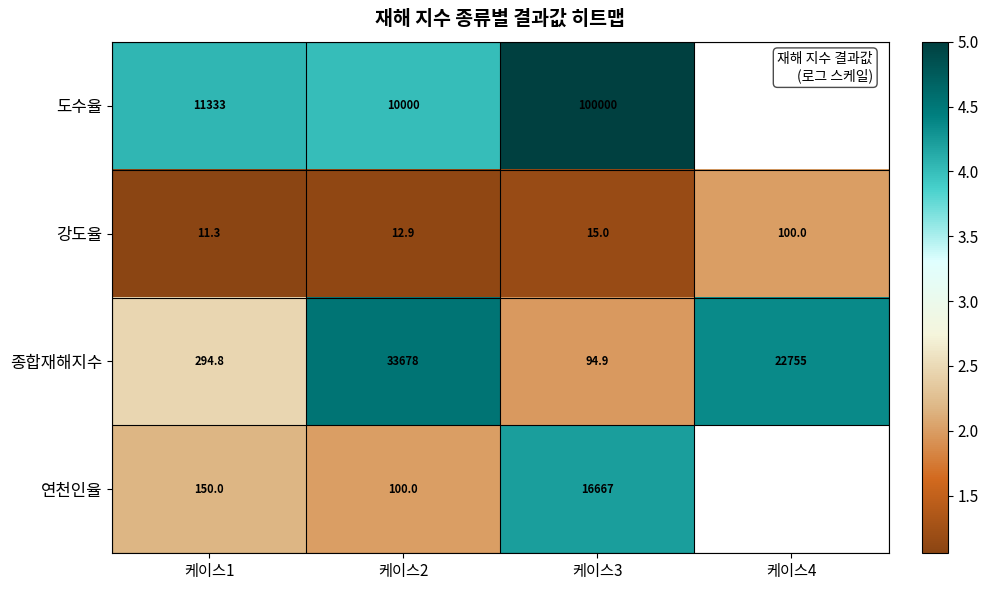

Is the value of 도수율 at 케이스3 greater than the value of 종합재해지수 at 케이스3?

Yes